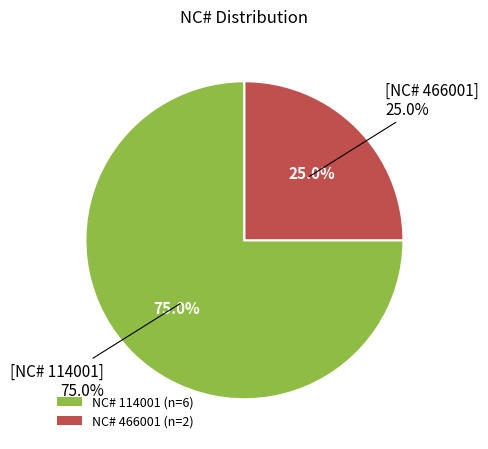

Rank the categories by value from lowest to highest.

466001, 114001